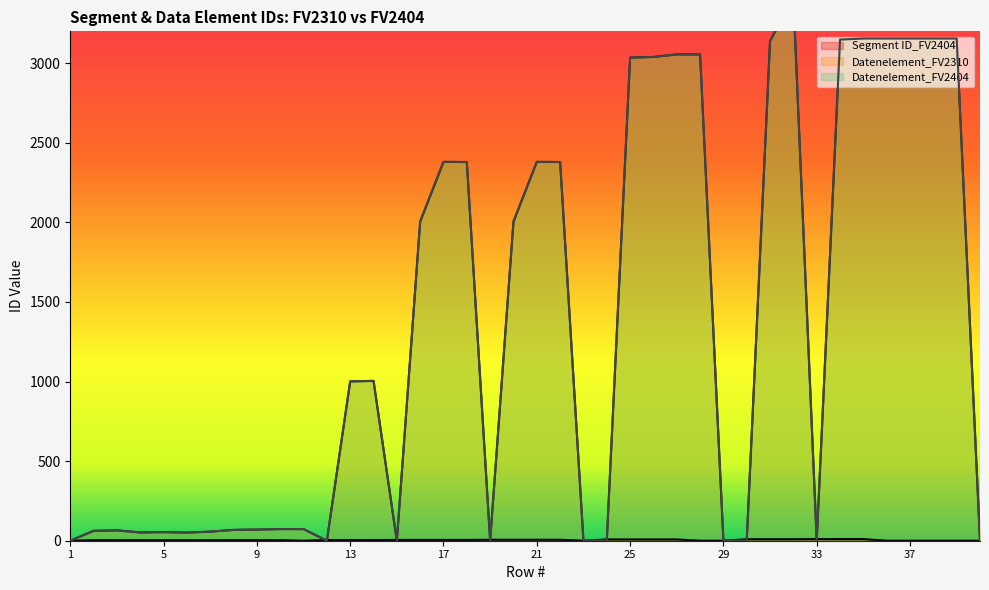

Where is the first local minimum for Datenelement_FV2310?

4